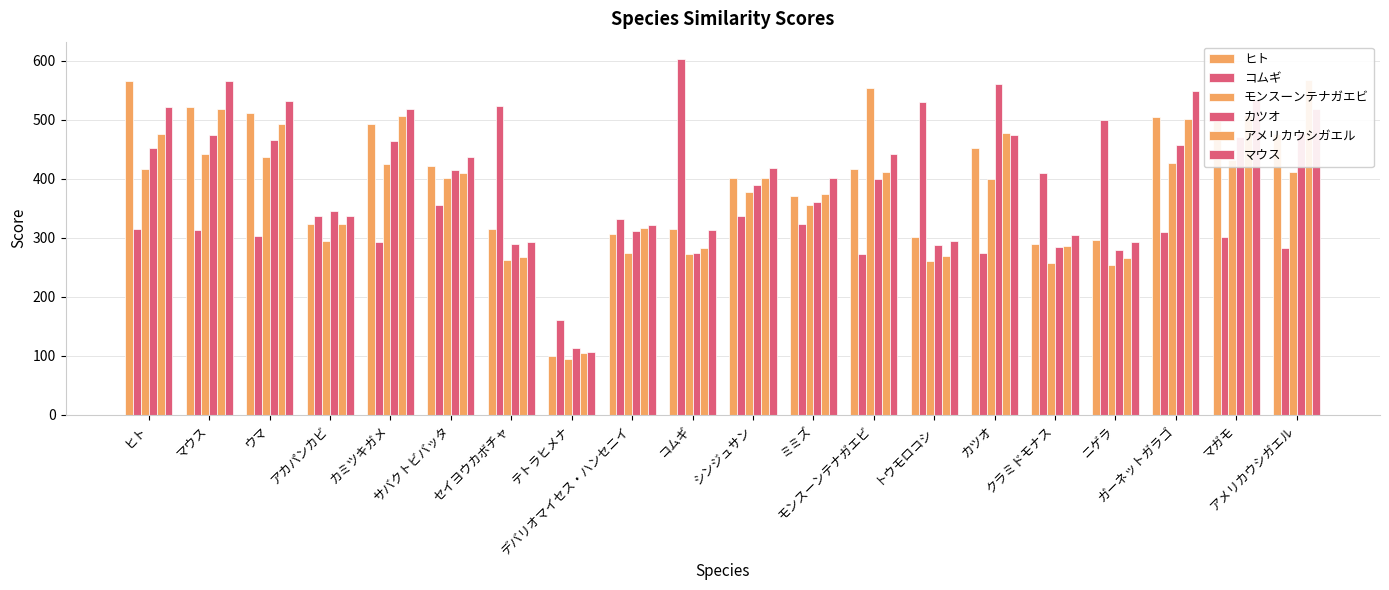

What is the value of the カツオ bar at the 12th from the left?

360